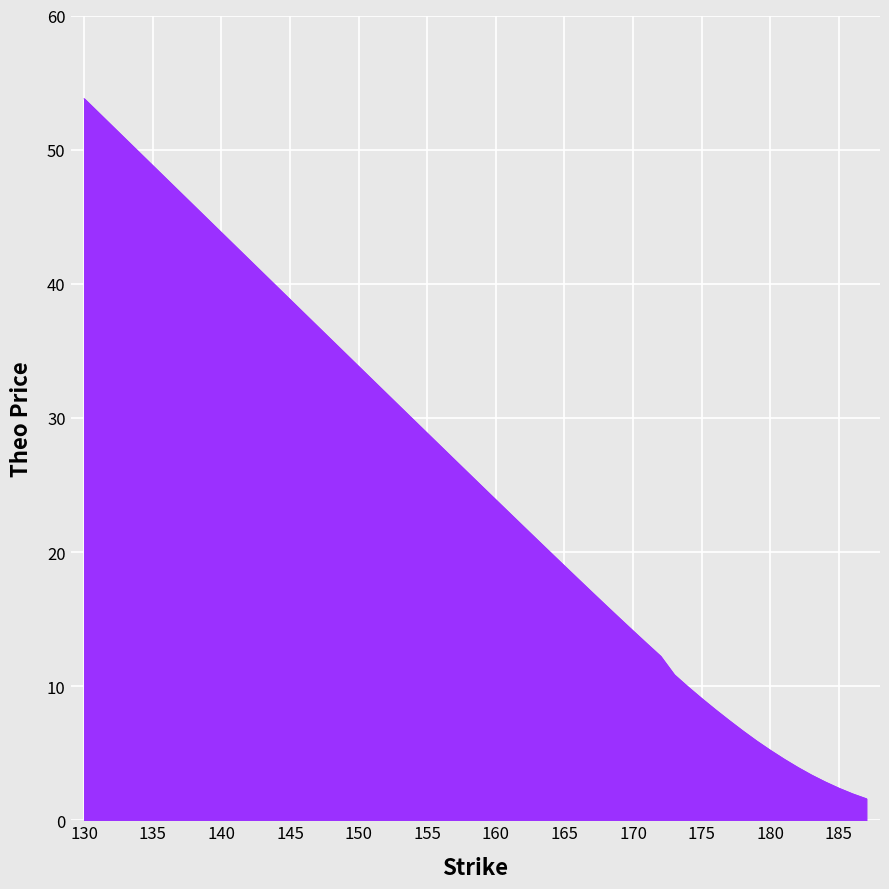

How many distinct data groups are displayed?

1